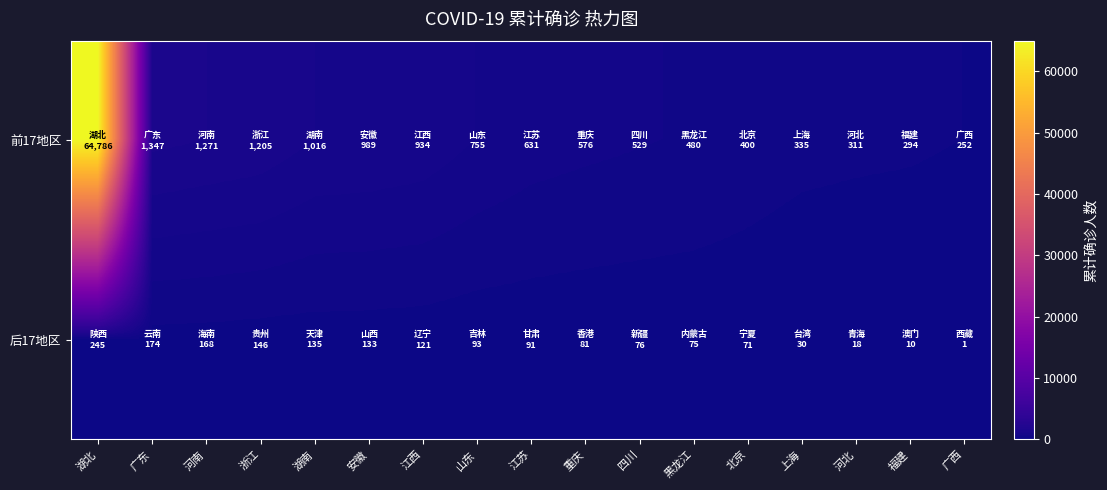

How many series are shown in this chart?

2